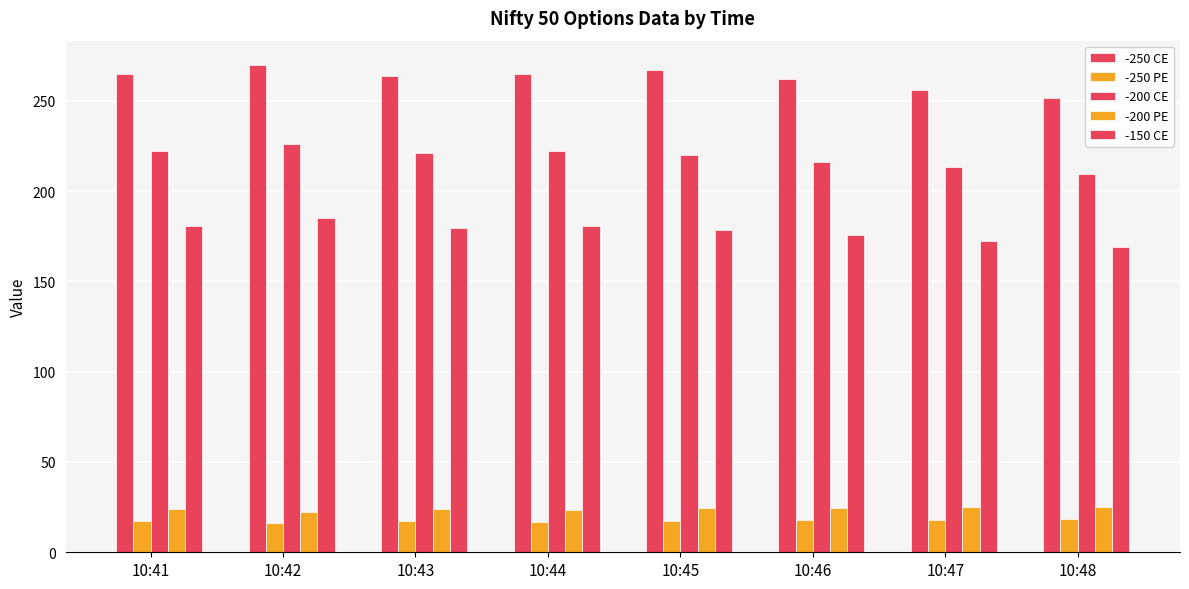

What is the difference between the -250 CE values at 10:43 and 10:46?

1.7